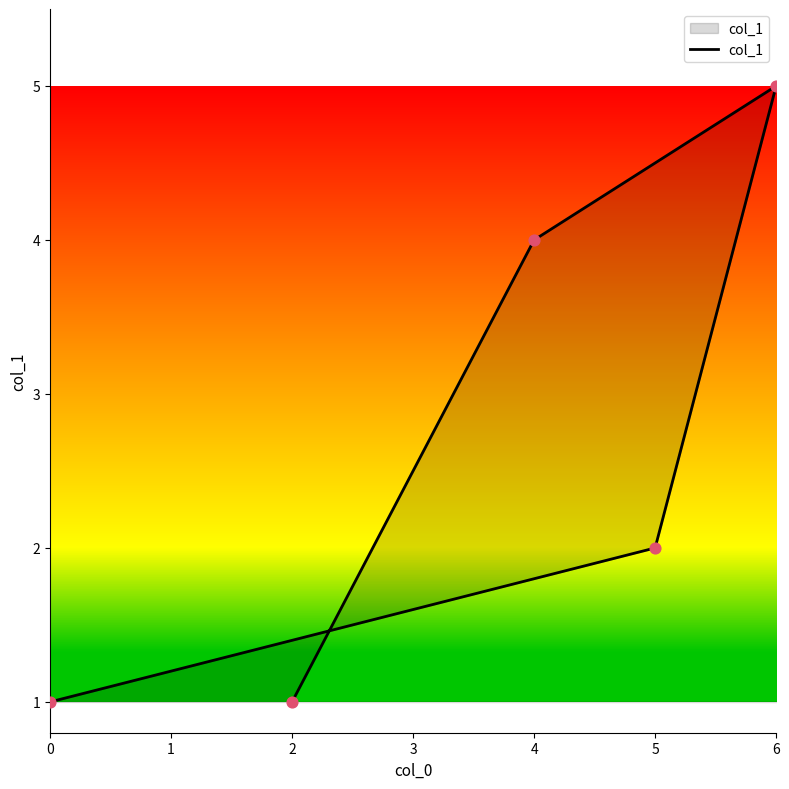

What is the change in value from 6 to 4?

-1